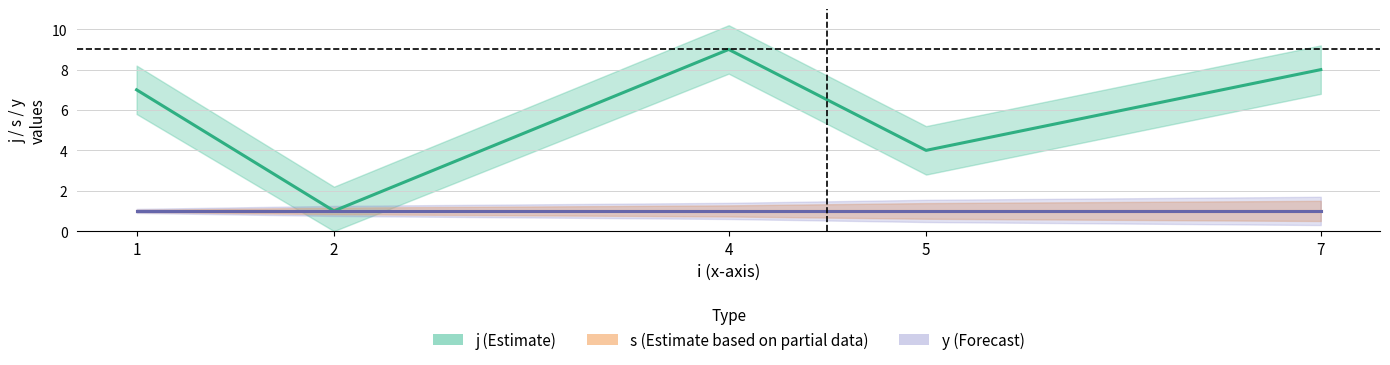

Which category has the lowest value across all series?

2